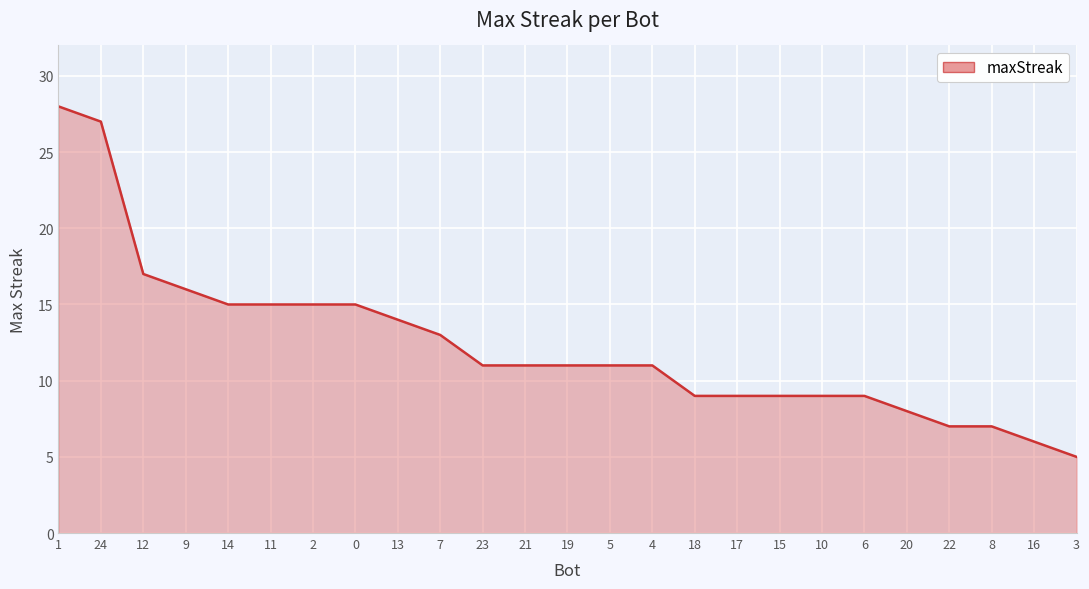

How many lines are shown in the chart?

1